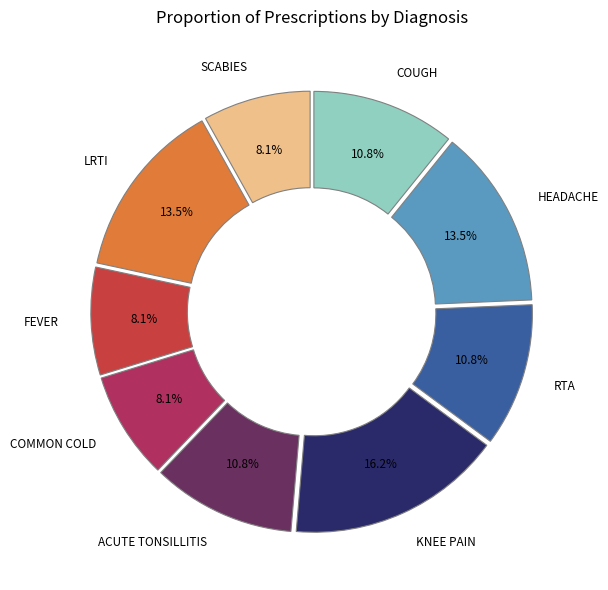

Is there any slice that represents more than half of the pie?

No